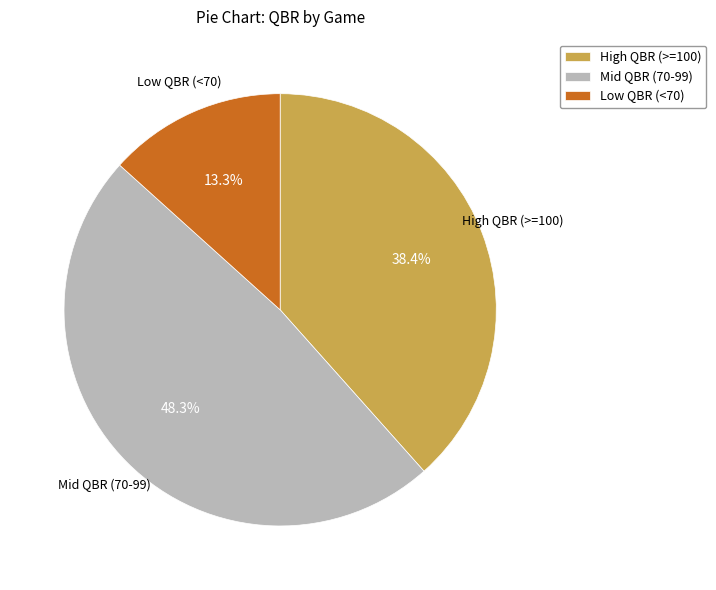

Rank the categories by value from lowest to highest.

Low QBR (<70), High QBR (>=100), Mid QBR (70-99)